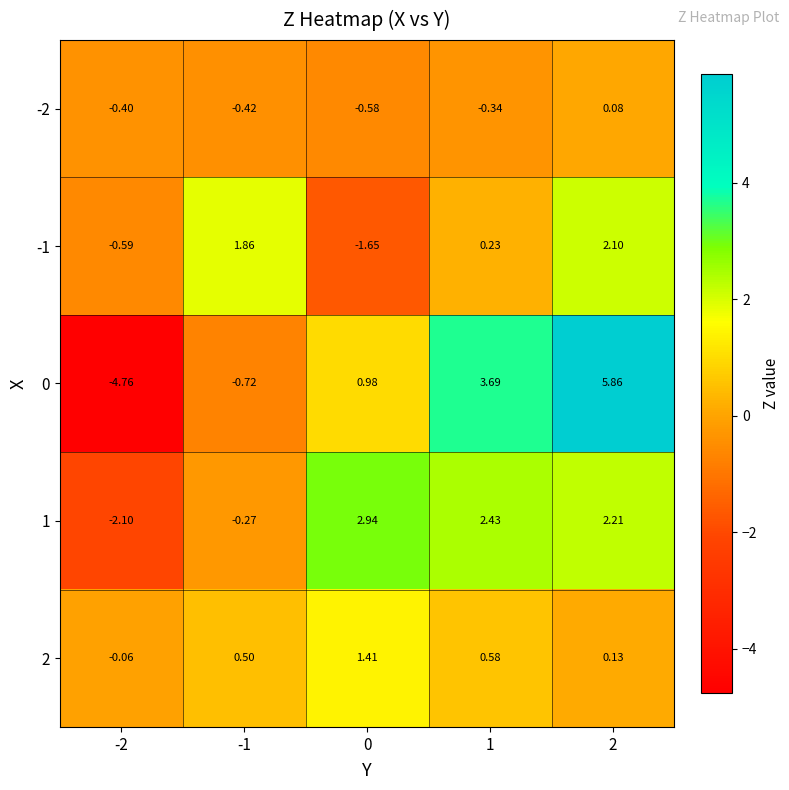

Which category has the lowest value across all series?

-2